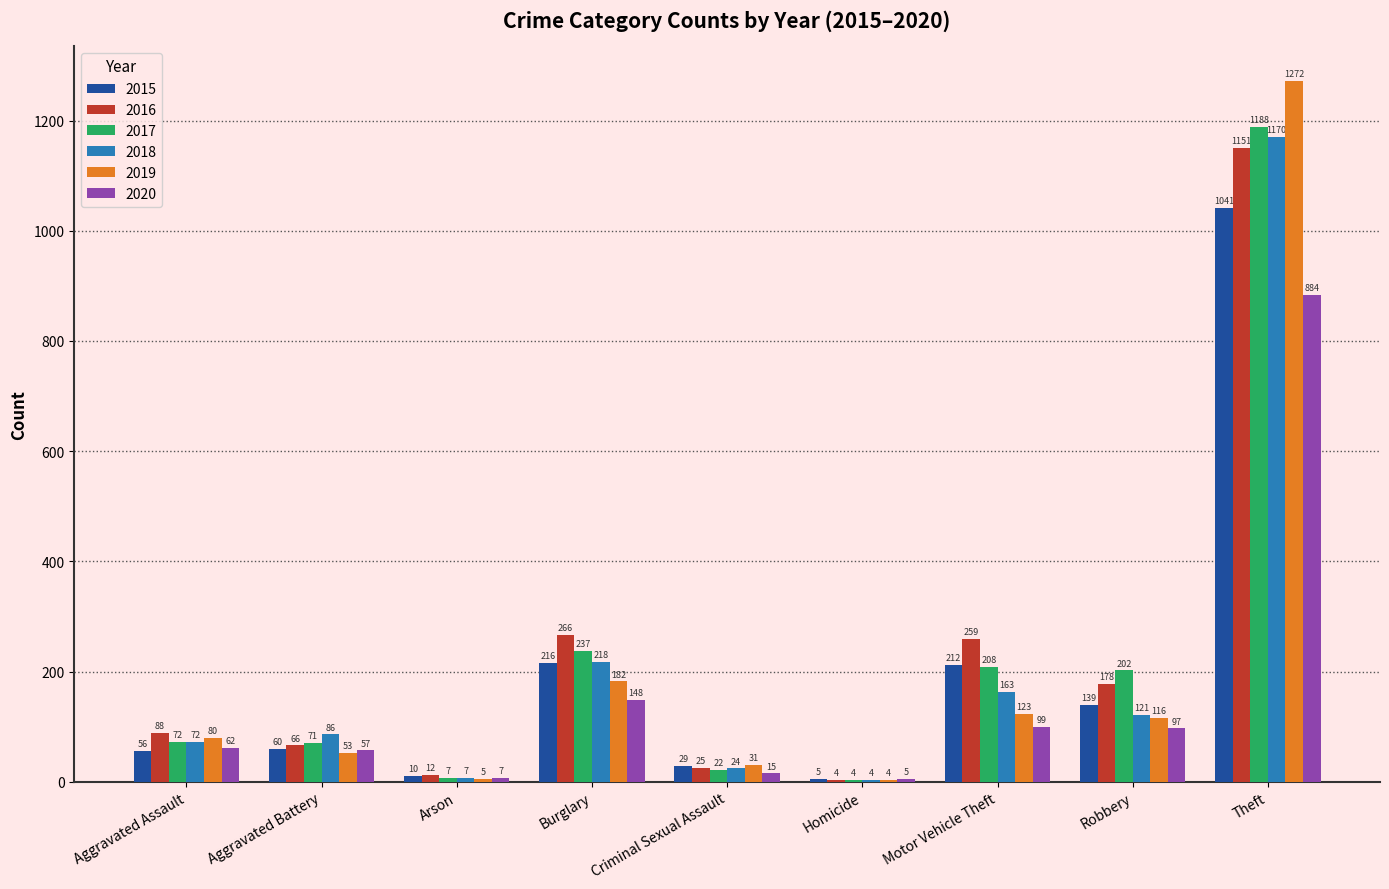

What are all the series names shown in the legend?

2015, 2016, 2017, 2018, 2019, 2020